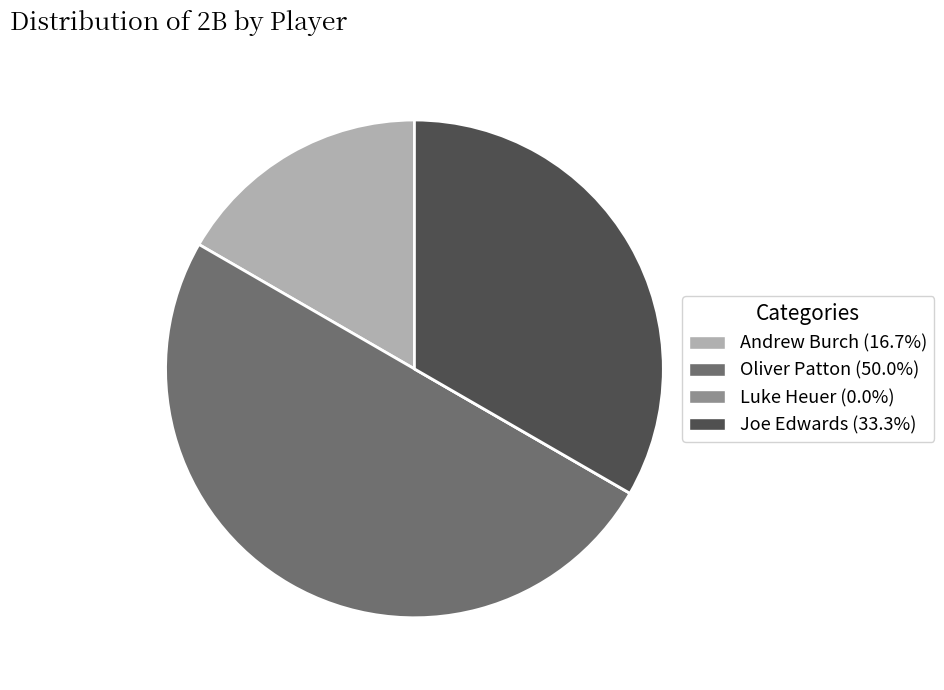

Does Andrew Burch (16.7%) represent more than half of the total?

No